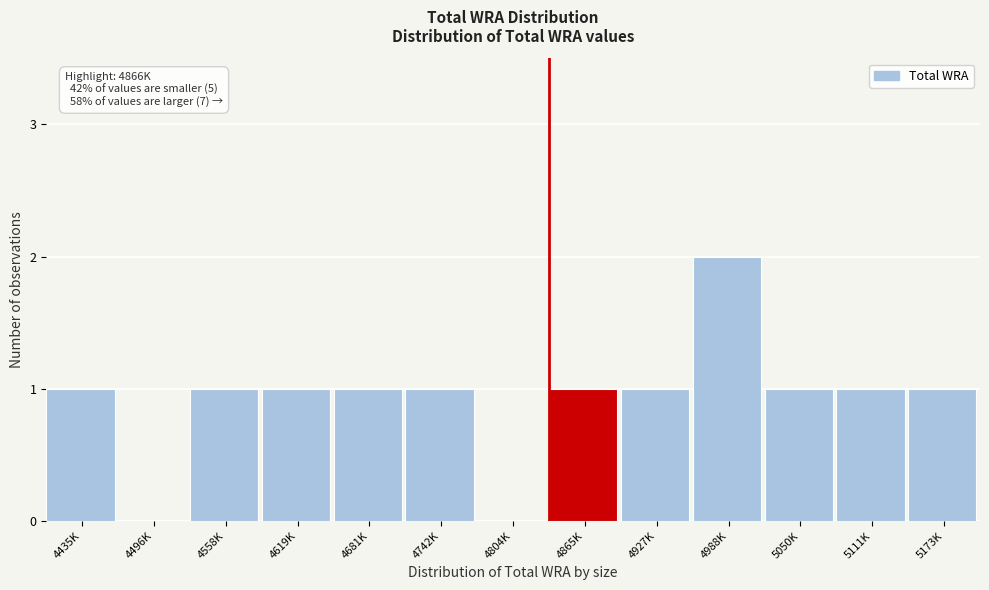

Reading right to left, transcribe all the data shown in this chart.

5173K=1	5111K=1	5050K=1	4988K=2	4927K=1	4865K=1	4804K=0	4742K=1	4681K=1	4619K=1	4558K=1	4496K=0	4435K=1